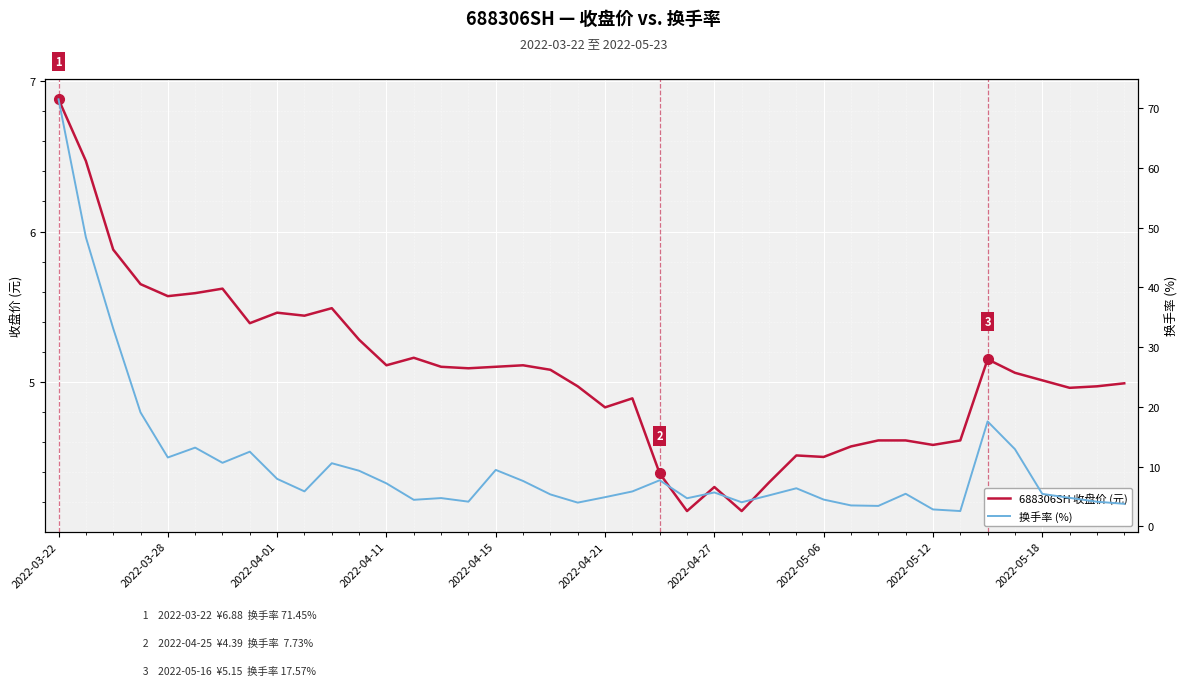

True or false: 688306SH 收盘价 (元) has a value of 9.5 at 2022-04-01.

False